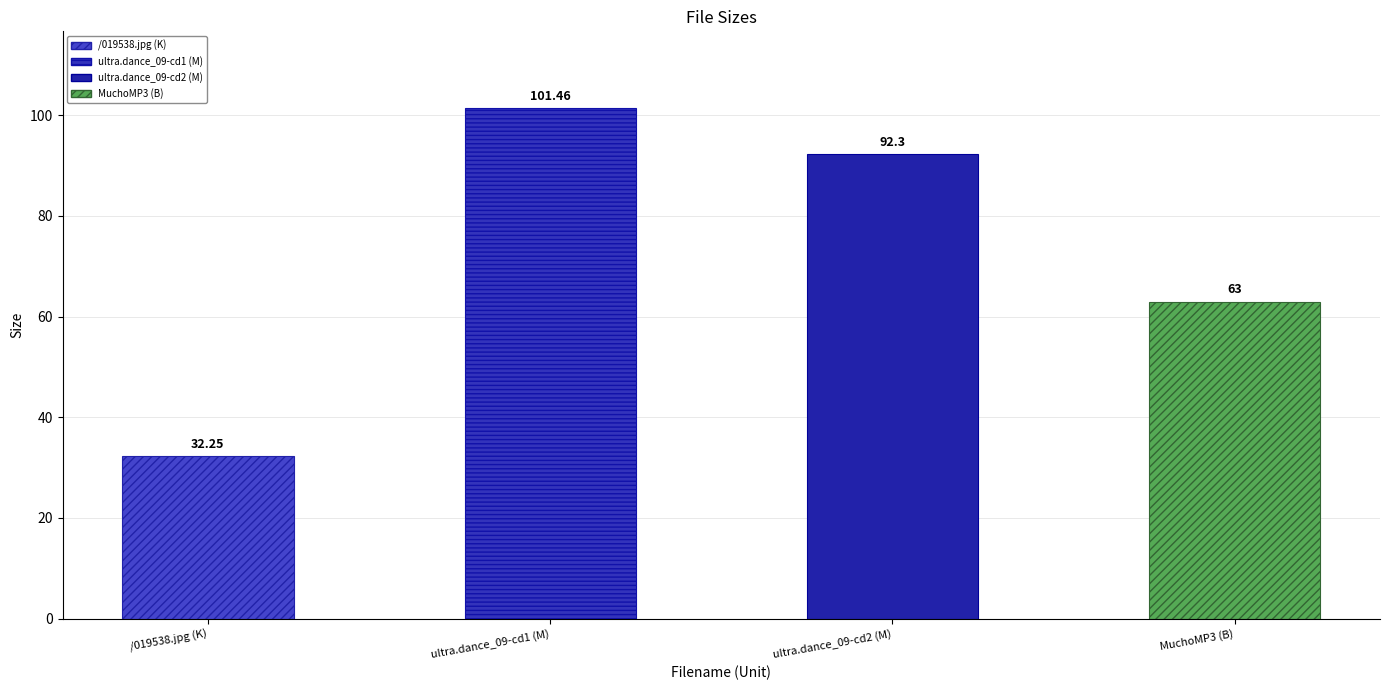

The chart shows a value of 92.3 at ultra.dance_09-cd2 (M). True or false?

True